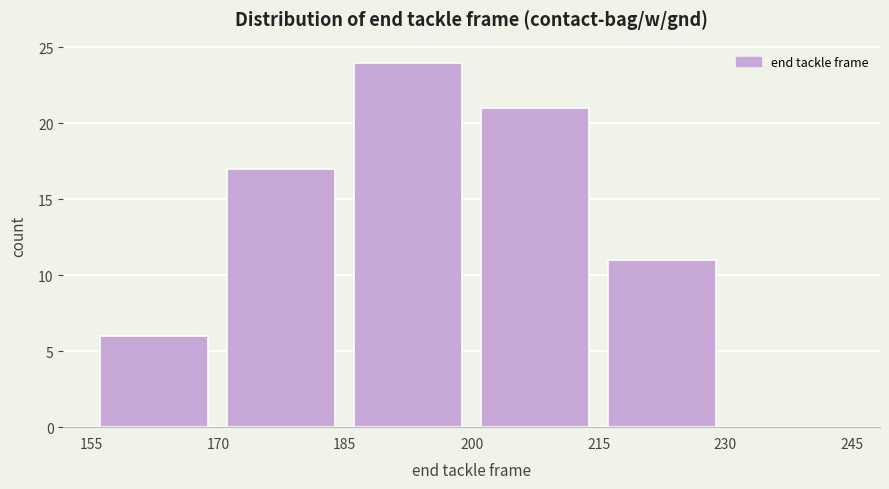

Reading left to right, list every bar in this chart as the range it spans on the x-axis followed by its height. The values are not printed on the chart, so give them approximately, as read against the axis.

155 to 170: 6
170 to 185: 17
185 to 200: 24
200 to 215: 21
215 to 230: 11
230 to 245: 0